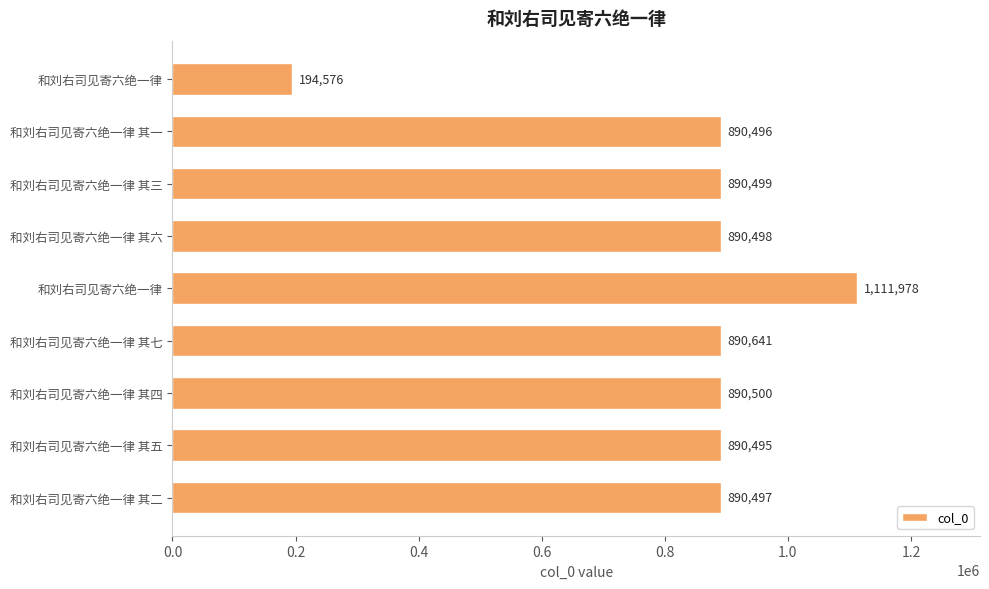

How many data points does each series have?

9